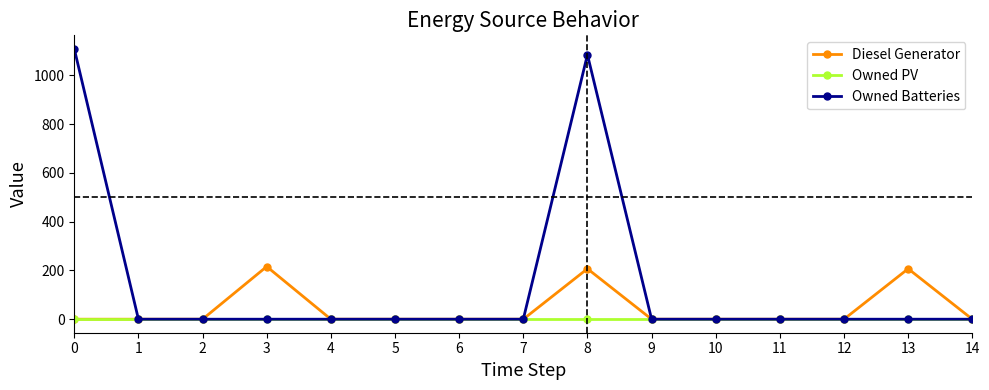

What is the maximum value for Owned Batteries?

1109